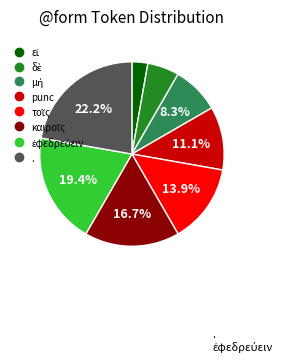

To the nearest percent, what is the average slice percentage?

12%